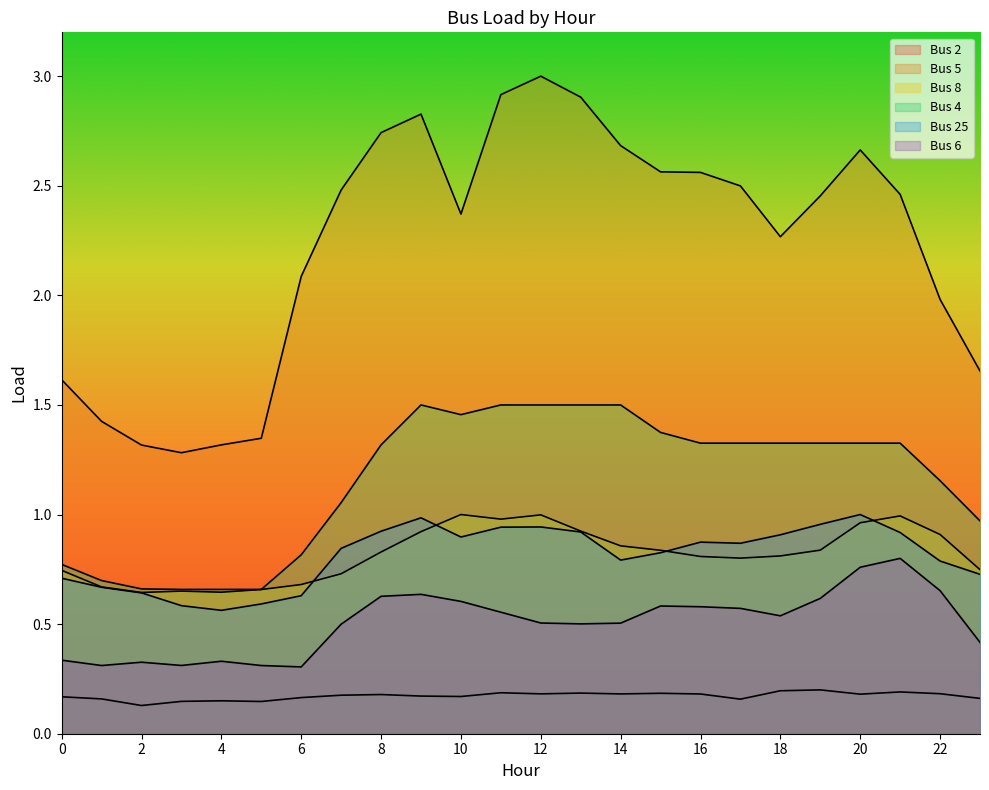

Reading right to left, list all the values displayed in this chart.

Bus 2: 23=0.2	22=0.2	21=0.2	20=0.2	19=0.2	18=0.2	17=0.2	16=0.2	15=0.2	14=0.2	13=0.2	12=0.2	11=0.2	10=0.2	9=0.2	8=0.2	7=0.2	6=0.2	5=0.1	4=0.2	3=0.1	2=0.1	1=0.2	0=0.2
Bus 5: 23=1.7	22=2.0	21=2.5	20=2.7	19=2.5	18=2.3	17=2.5	16=2.6	15=2.6	14=2.7	13=2.9	12=3.0	11=2.9	10=2.4	9=2.8	8=2.7	7=2.5	6=2.1	5=1.3	4=1.3	3=1.3	2=1.3	1=1.4	0=1.6
Bus 8: 23=0.7	22=0.9	21=1.0	20=1.0	19=0.8	18=0.8	17=0.8	16=0.8	15=0.8	14=0.9	13=0.9	12=1.0	11=1.0	10=1.0	9=0.9	8=0.8	7=0.7	6=0.7	5=0.7	4=0.6	3=0.7	2=0.6	1=0.7	0=0.7
Bus 4: 23=1.0	22=1.2	21=1.3	20=1.3	19=1.3	18=1.3	17=1.3	16=1.3	15=1.4	14=1.5	13=1.5	12=1.5	11=1.5	10=1.5	9=1.5	8=1.3	7=1.1	6=0.8	5=0.7	4=0.7	3=0.7	2=0.7	1=0.7	0=0.8
Bus 25: 23=0.7	22=0.8	21=0.9	20=1.0	19=1.0	18=0.9	17=0.9	16=0.9	15=0.8	14=0.8	13=0.9	12=0.9	11=0.9	10=0.9	9=1.0	8=0.9	7=0.8	6=0.6	5=0.6	4=0.6	3=0.6	2=0.6	1=0.7	0=0.7
Bus 6: 23=0.4	22=0.7	21=0.8	20=0.8	19=0.6	18=0.5	17=0.6	16=0.6	15=0.6	14=0.5	13=0.5	12=0.5	11=0.6	10=0.6	9=0.6	8=0.6	7=0.5	6=0.3	5=0.3	4=0.3	3=0.3	2=0.3	1=0.3	0=0.3